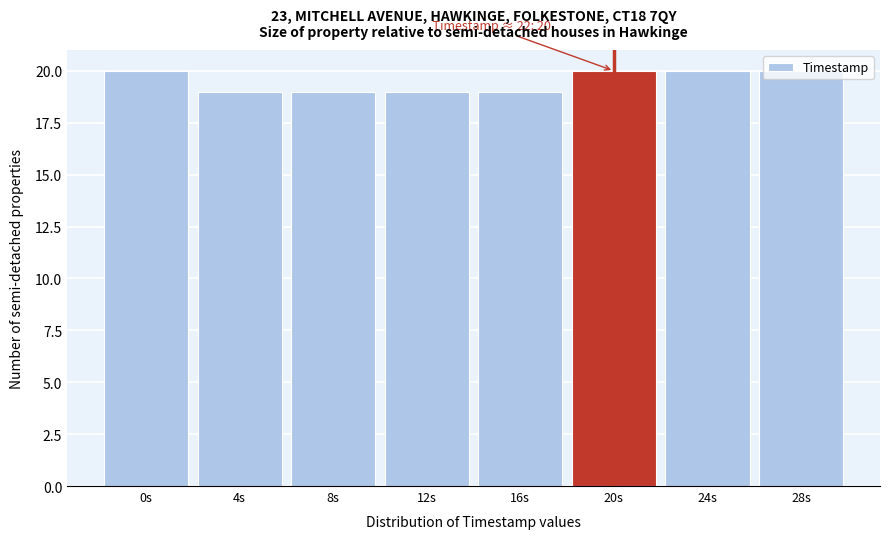

The value at 20s is 20. True or false?

True